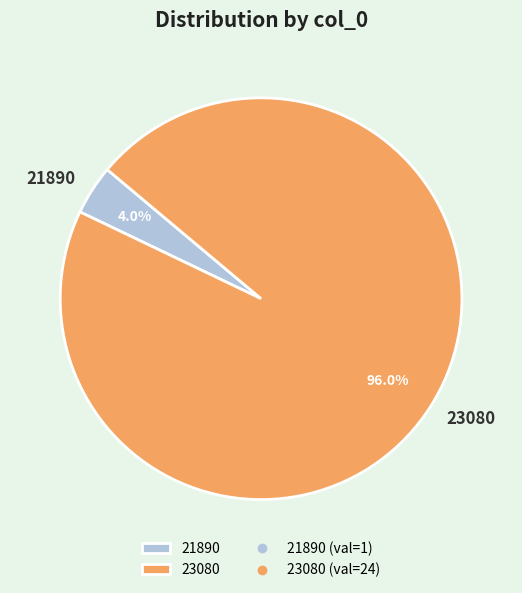

Is it true that 23080 is 96% of the pie?

True